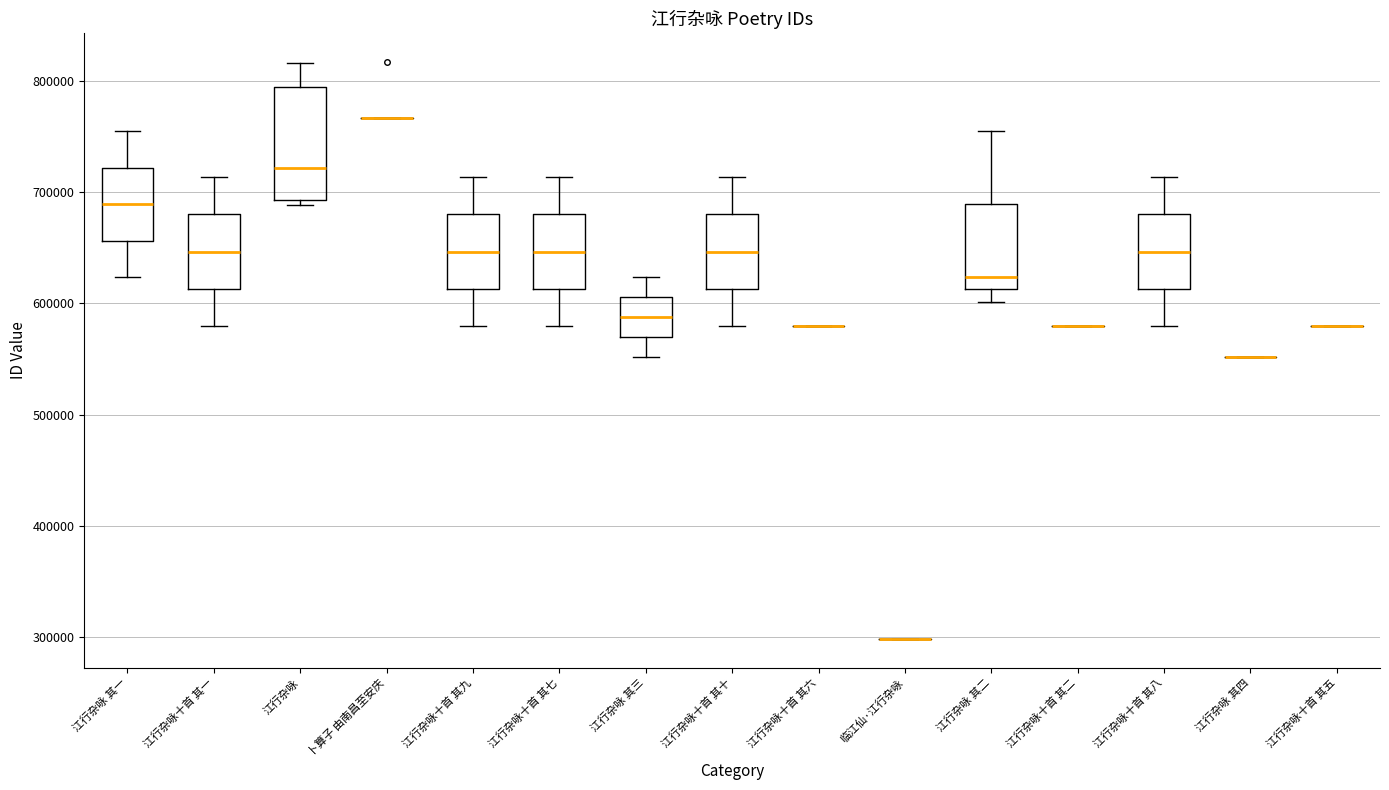

Reading left to right, read every box against the y-axis: the position of its median line, the range the box covers, and the ends of its whiskers. The values are not printed on the chart, so give them approximately, as read against the axis.

江行杂咏 其一: median 690000, box 660000 to 720000, whiskers 620000 to 750000
江行杂咏十首 其一: median 650000, box 610000 to 680000, whiskers 580000 to 710000
江行杂咏: median 720000, box 690000 to 790000, whiskers 690000 (just below the box's lower edge) to 820000
卜算子 由南昌至安庆: box collapsed to a line at 770000, whiskers 770000 to 770000
江行杂咏十首 其九: median 650000, box 610000 to 680000, whiskers 580000 to 710000
江行杂咏十首 其七: median 650000, box 610000 to 680000, whiskers 580000 to 710000
江行杂咏 其三: median 590000, box 570000 to 610000, whiskers 550000 to 620000
江行杂咏十首 其十: median 650000, box 610000 to 680000, whiskers 580000 to 710000
江行杂咏十首 其六: box collapsed to a line at 580000, whiskers 580000 to 580000
临江仙·江行杂咏: box collapsed to a line at 300000, whiskers 300000 to 300000
江行杂咏 其二: median 620000, box 610000 to 690000, whiskers 600000 to 750000
江行杂咏十首 其二: box collapsed to a line at 580000, whiskers 580000 to 580000
江行杂咏十首 其八: median 650000, box 610000 to 680000, whiskers 580000 to 710000
江行杂咏 其四: box collapsed to a line at 550000, whiskers 550000 to 550000
江行杂咏十首 其五: box collapsed to a line at 580000, whiskers 580000 to 580000